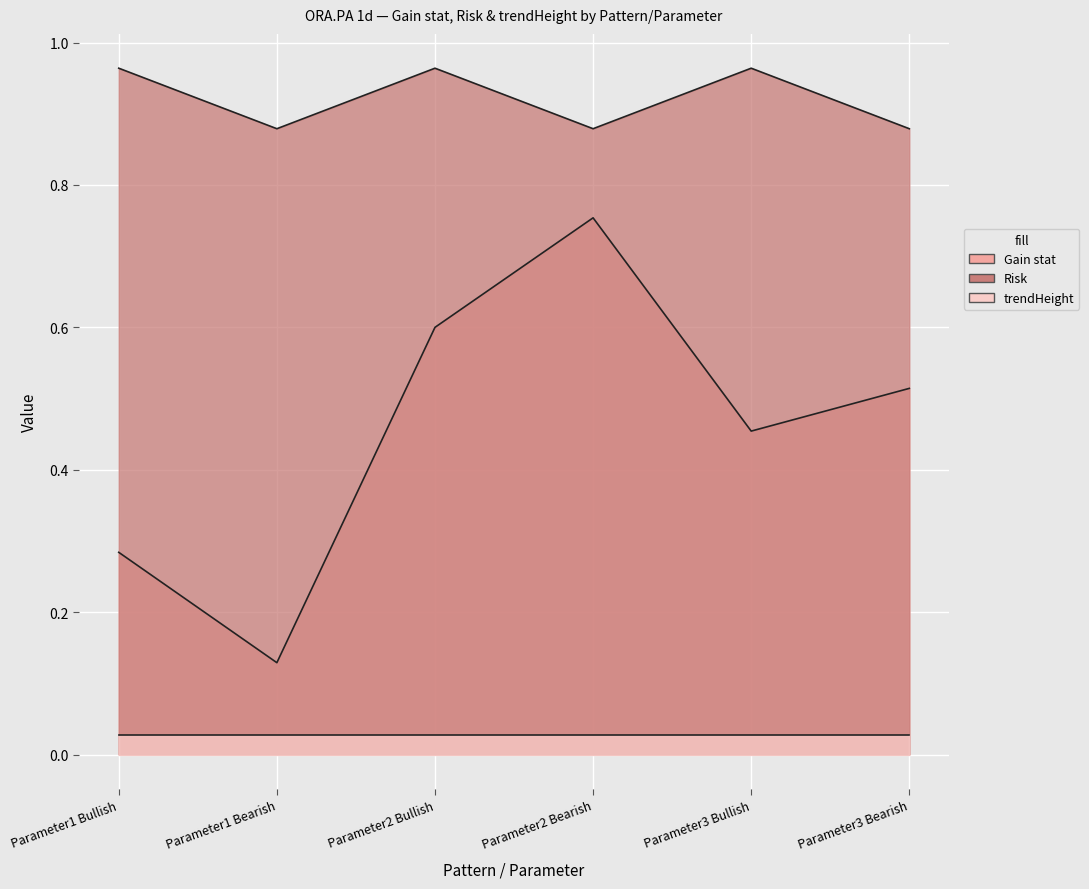

What is the value of the Risk point at the 1st from the left?

1.0